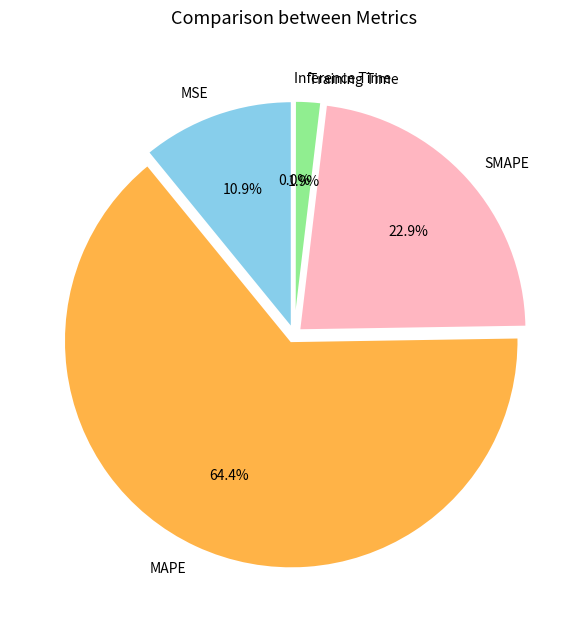

Count the number of slices in the pie.

5